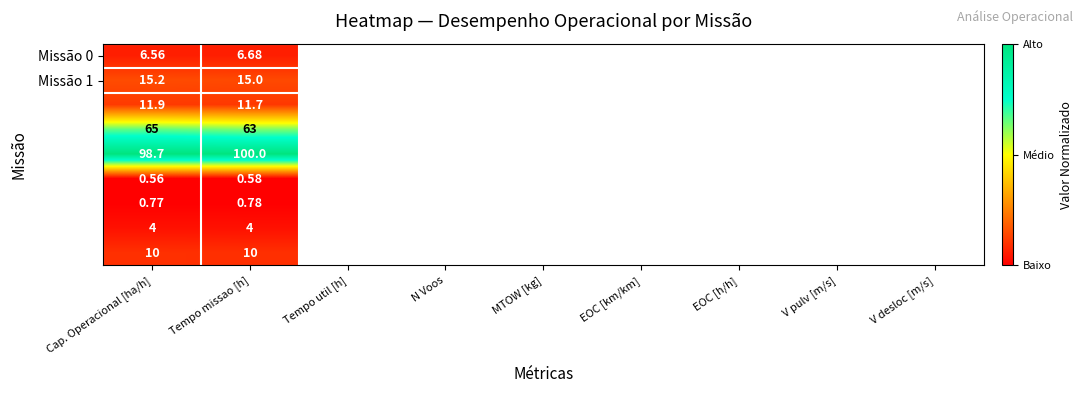

At which category is the sum across all series the highest?

Cap. Operacional [ha/h]